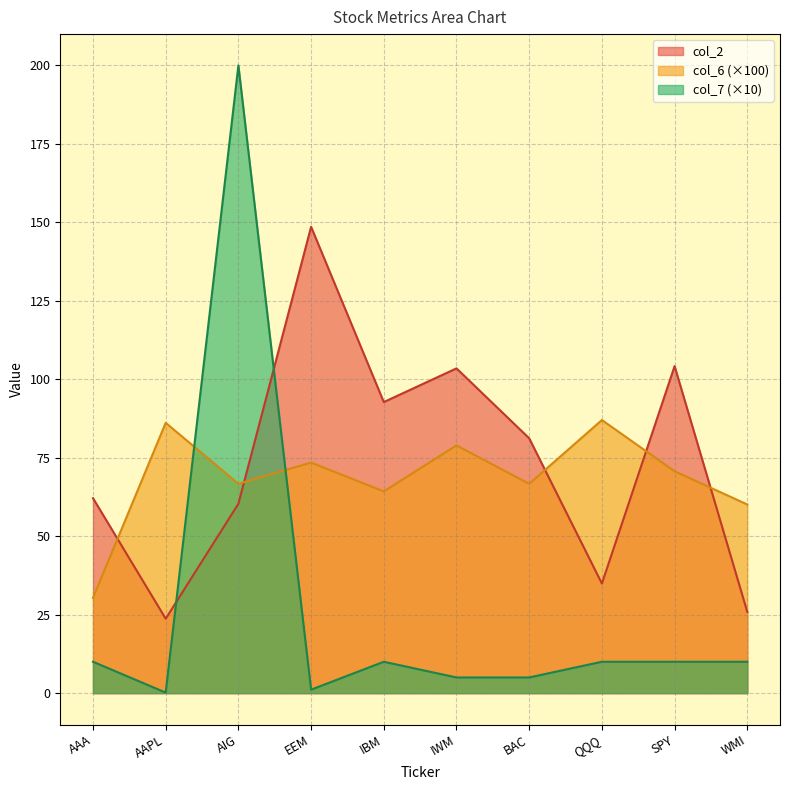

Reading right to left, extract all data points from this chart.

col_2: WMI=25.9	SPY=104.2	QQQ=34.9	BAC=81.2	IWM=103.5	IBM=92.8	EEM=148.6	AIG=60.4	AAPL=23.7	AAA=62.1
col_6: WMI=60.1	SPY=70.7	QQQ=87.0	BAC=66.7	IWM=78.9	IBM=64.3	EEM=73.5	AIG=66.7	AAPL=86.1	AAA=30.4
col_7: WMI=10.0	SPY=10.0	QQQ=10.0	BAC=5.0	IWM=5.0	IBM=10.0	EEM=1.1	AIG=200.0	AAPL=0.2	AAA=10.0